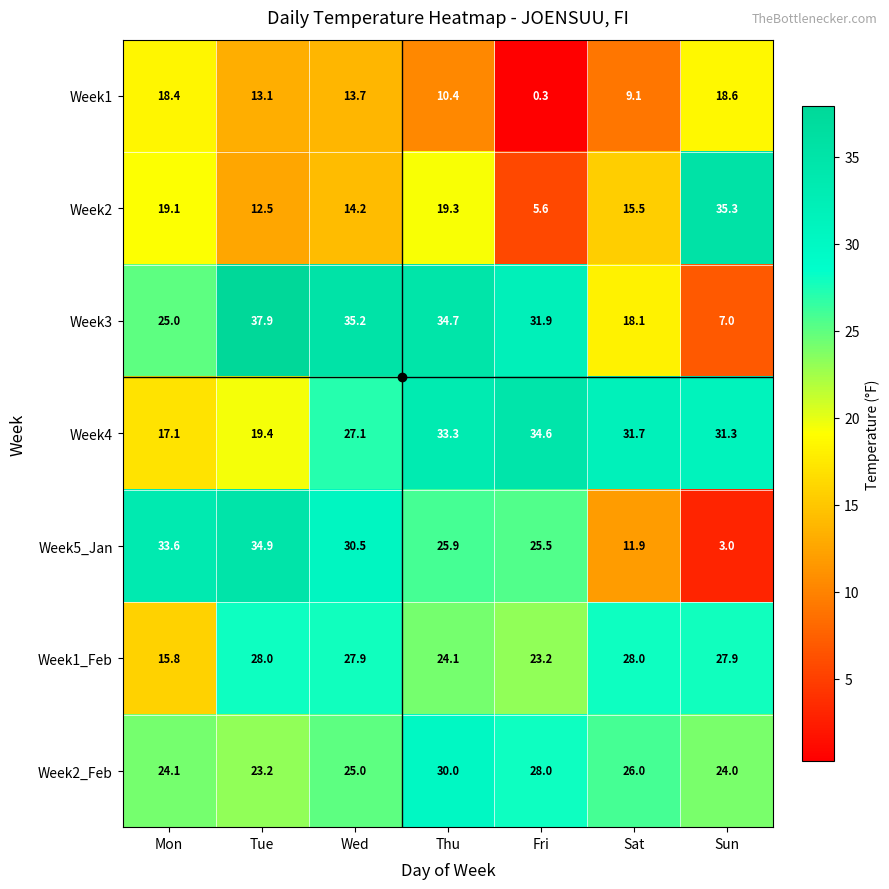

The Week3 series shows 35.2 at Wed. True or false?

True